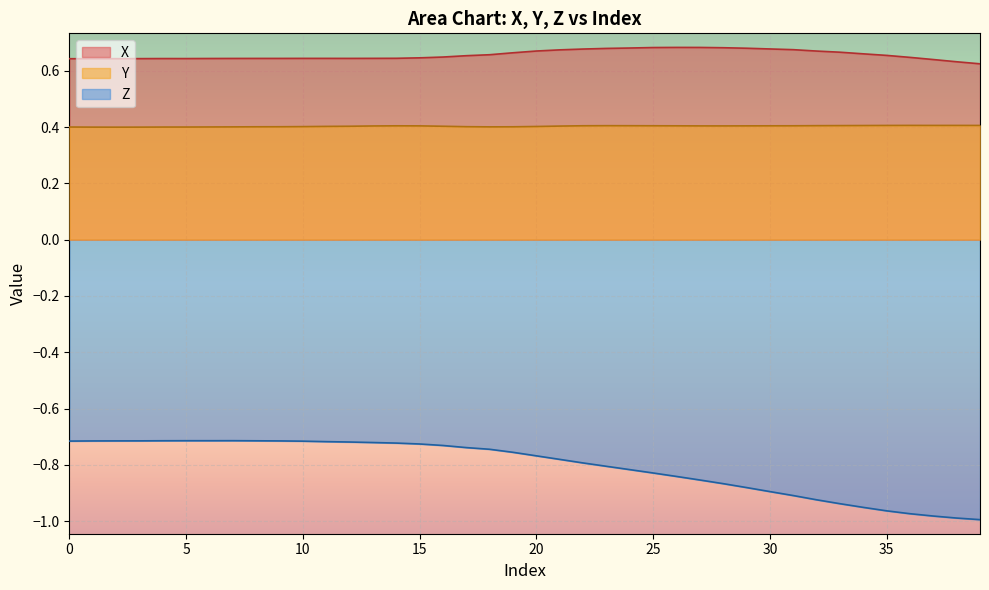

At which category does X reach its first local peak?

4